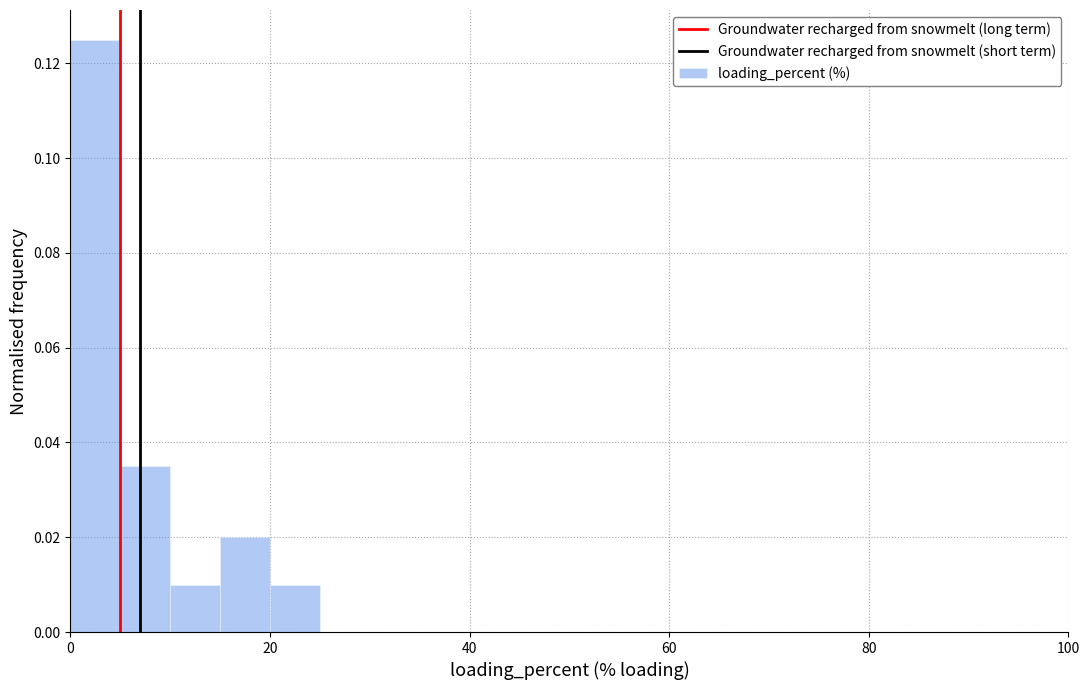

Read against the x-axis, roughly where is the centre of the tallest bar?

2